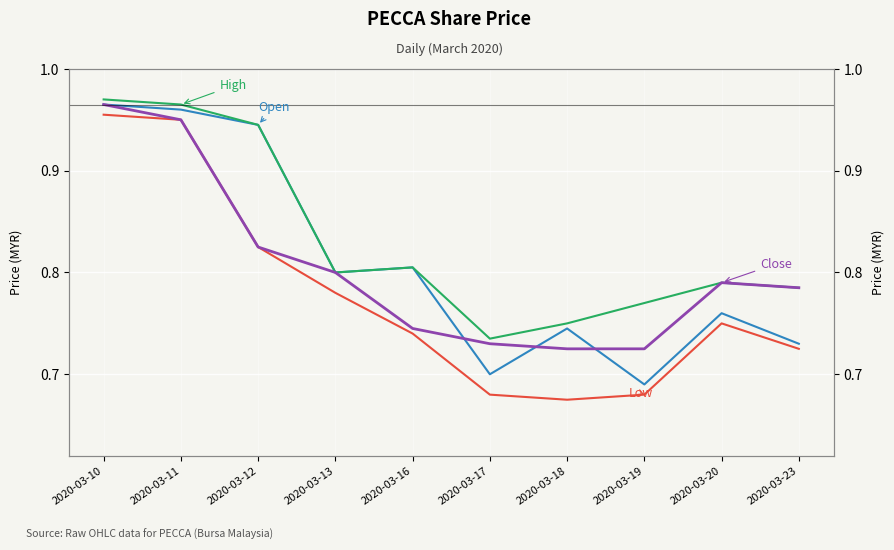

True or false: low and high cross at least once.

False